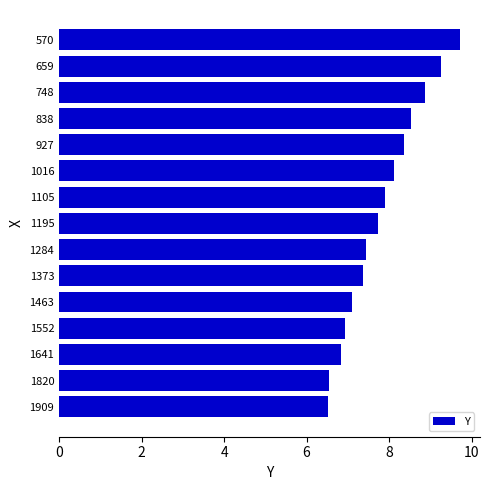

What is the value of the 8th bar from the top?

7.7